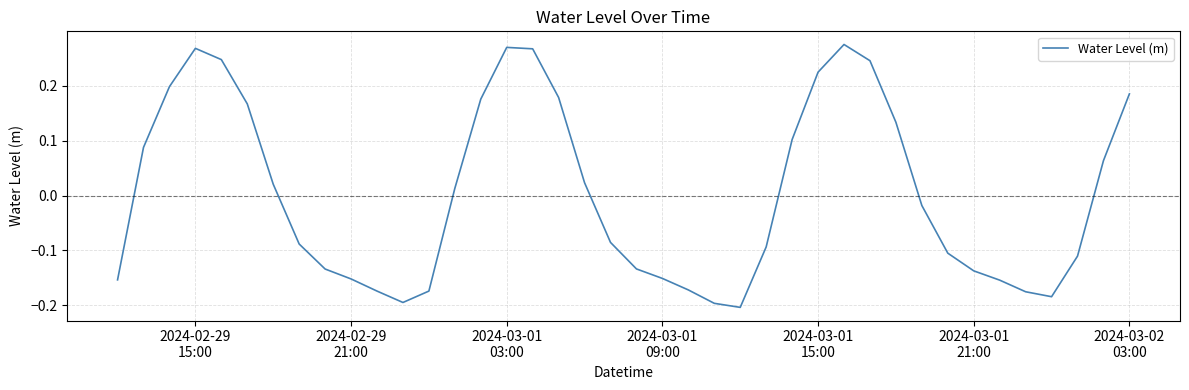

What is the difference between the maximum and minimum values?

0.5